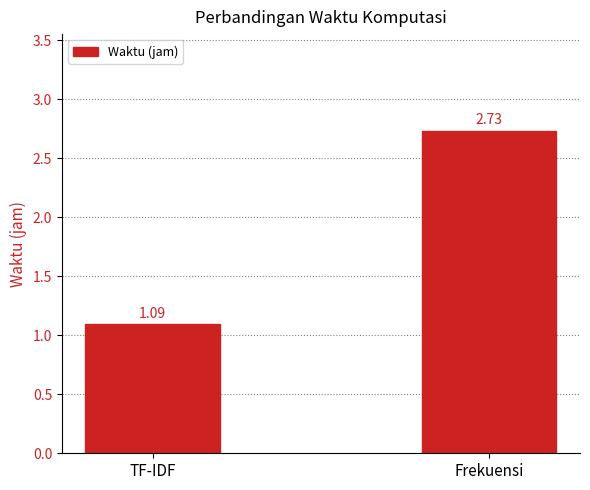

Rank the categories by value from highest to lowest.

Frekuensi, TF-IDF